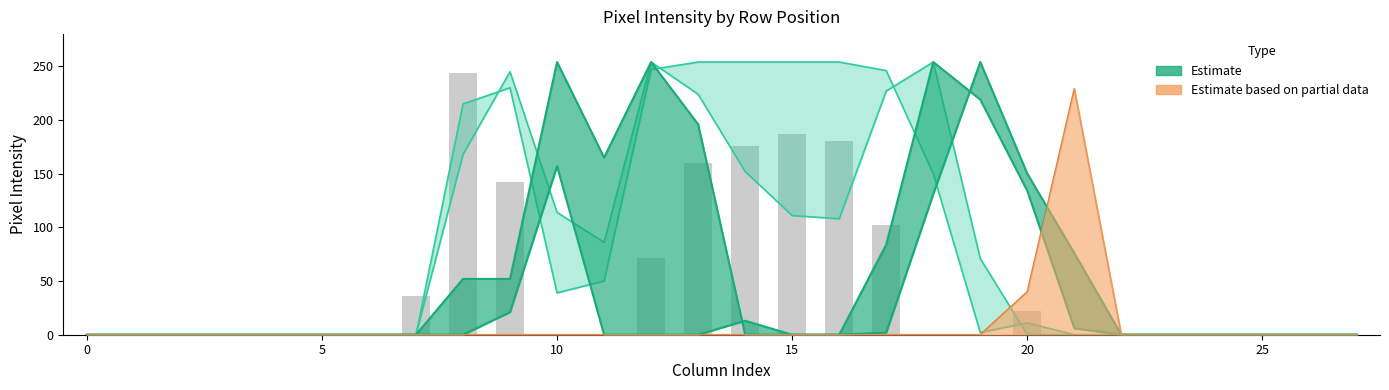

What is the label of the 14th bar from the right?

14